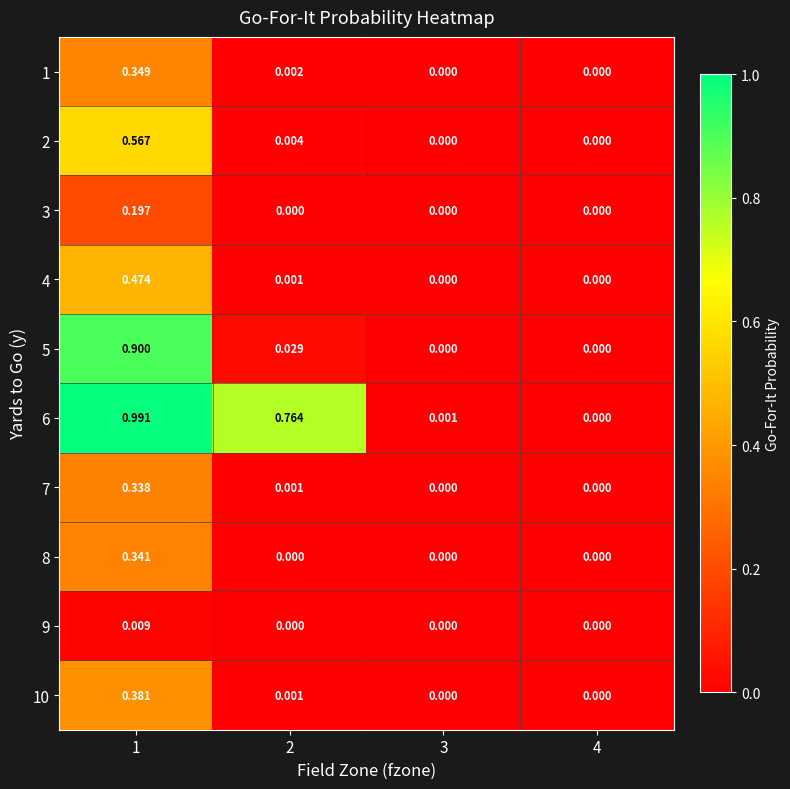

Is the value of 2 at 1 greater than the value of 3 at 3?

Yes